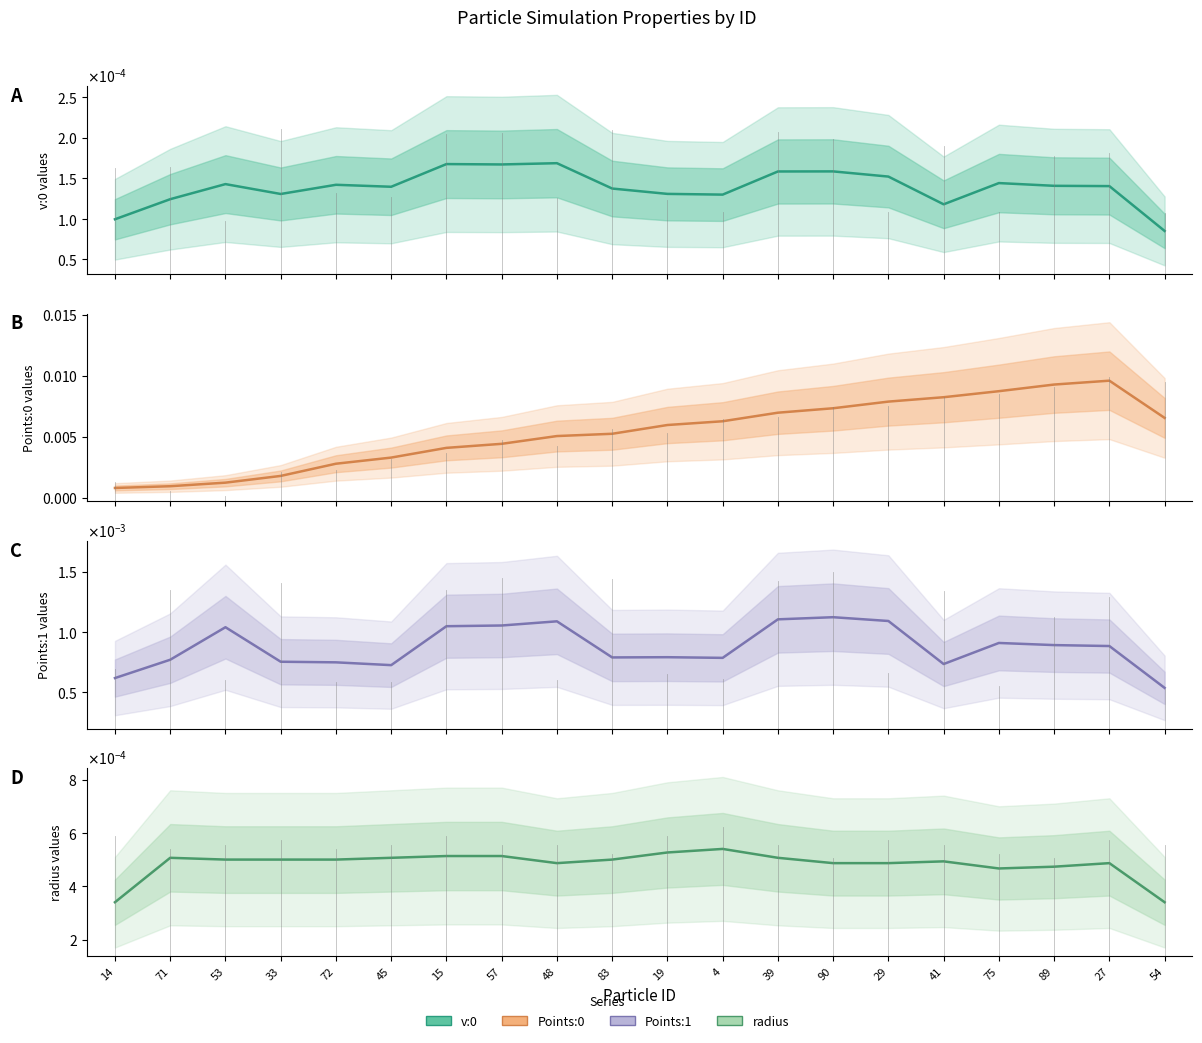

What position from the left is 83?

10